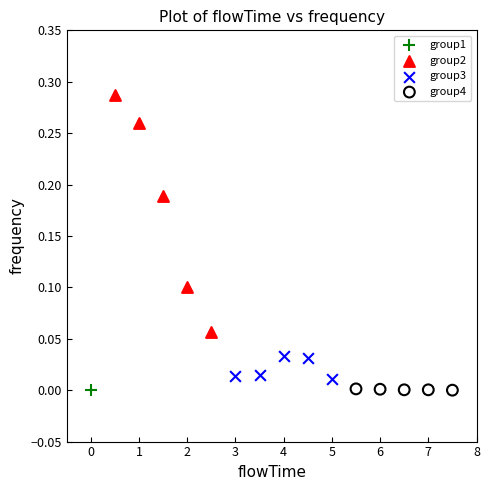

What are all the series names shown in the legend?

group1, group2, group3, group4